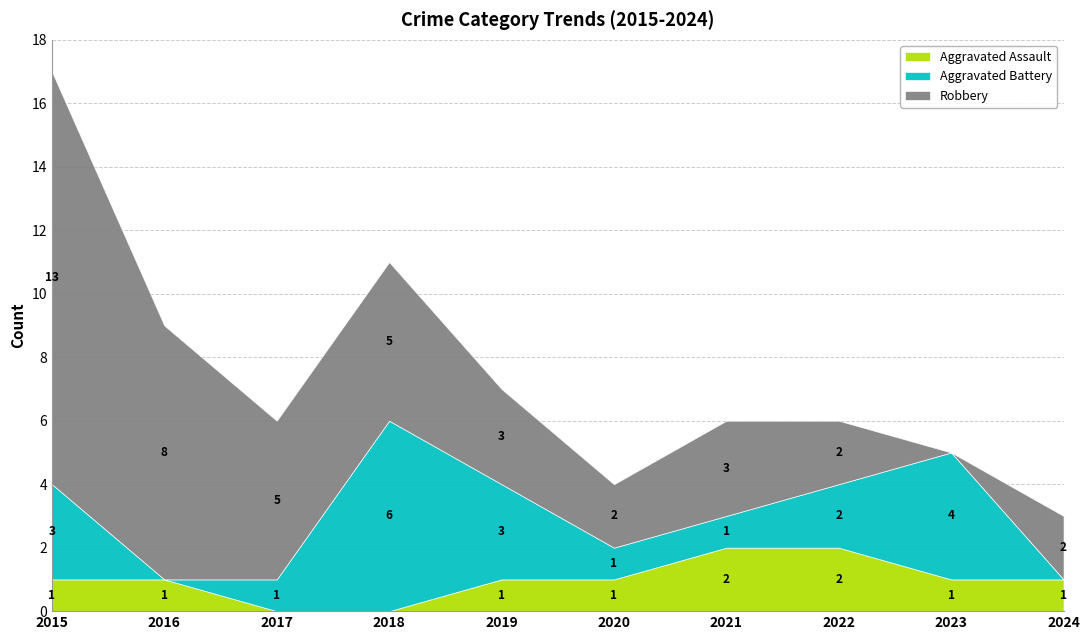

How many interior local valleys does the Aggravated Battery series have?

1